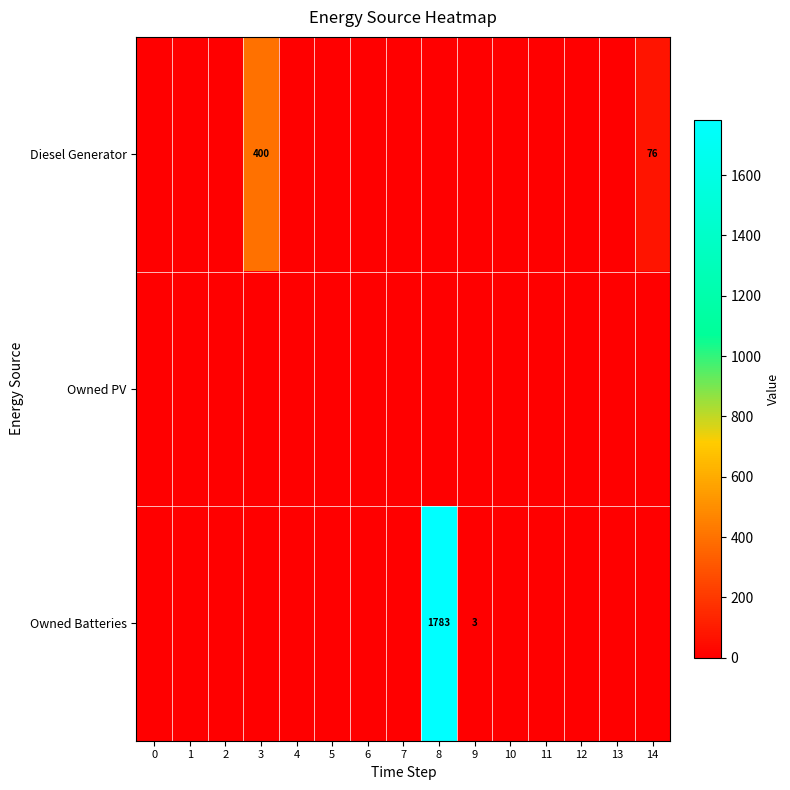

True or false: Diesel Generator has a value of 76 at 14.

True